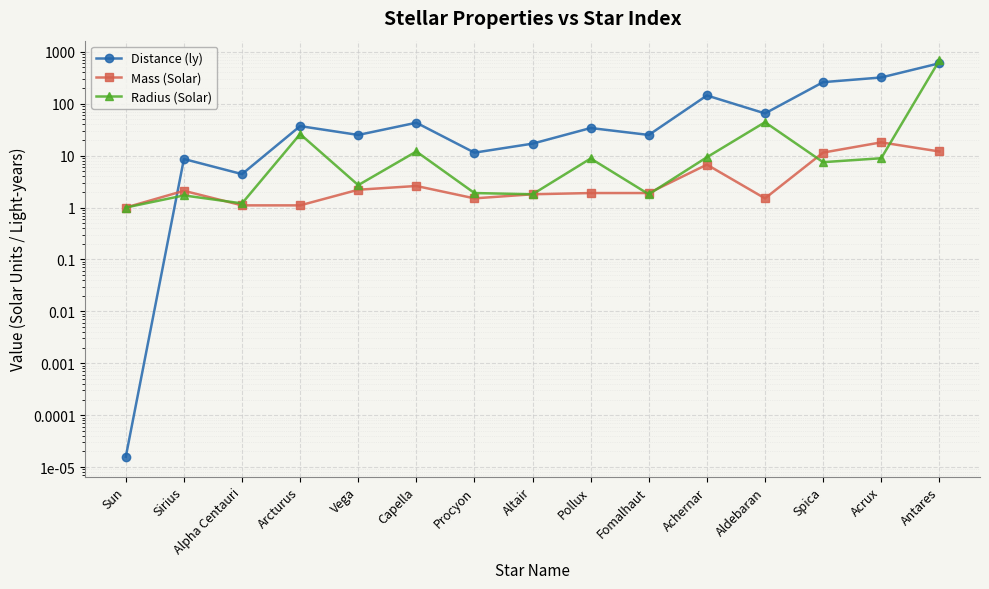

Rank the series by their average value, from highest to lowest.

Distance (ly), Radius (Solar), Mass (Solar)